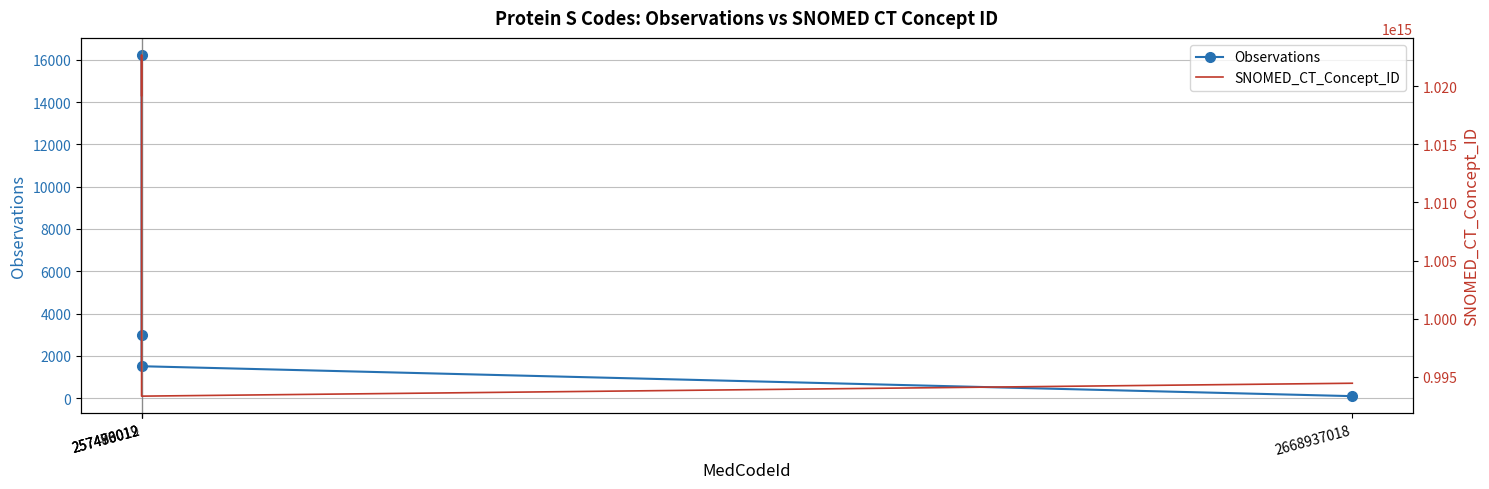

Which series has the largest range (max minus min)?

SNOMED_CT_Concept_ID